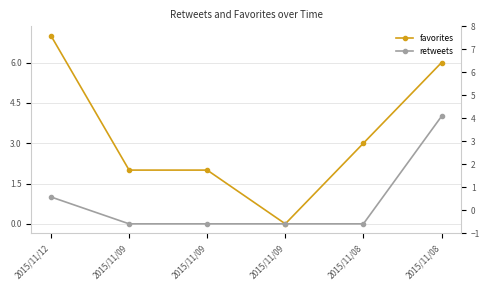

Rank the series by their maximum value, from highest to lowest.

favorites, retweets